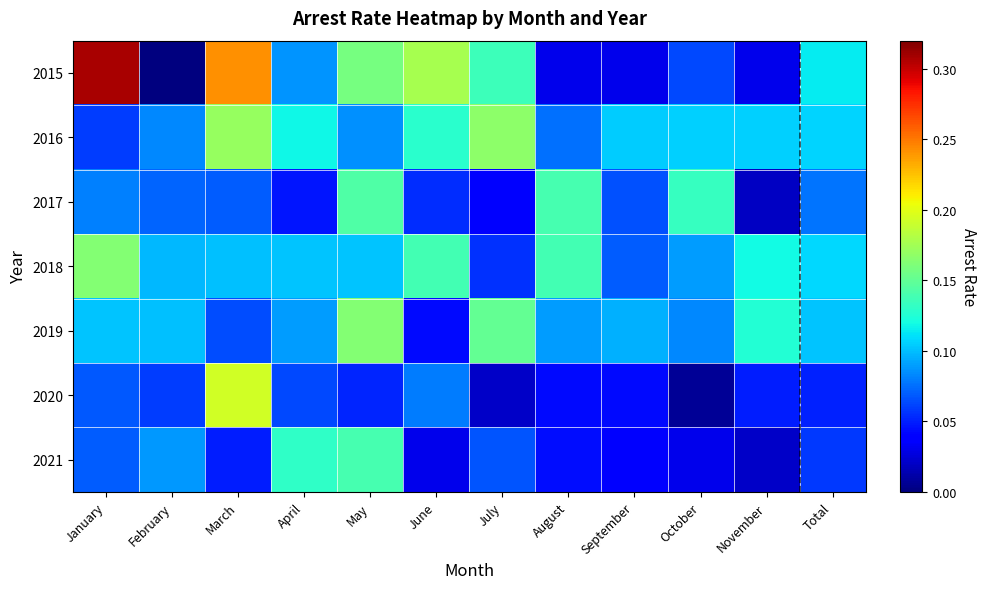

What is the total value across all series at October?

0.5